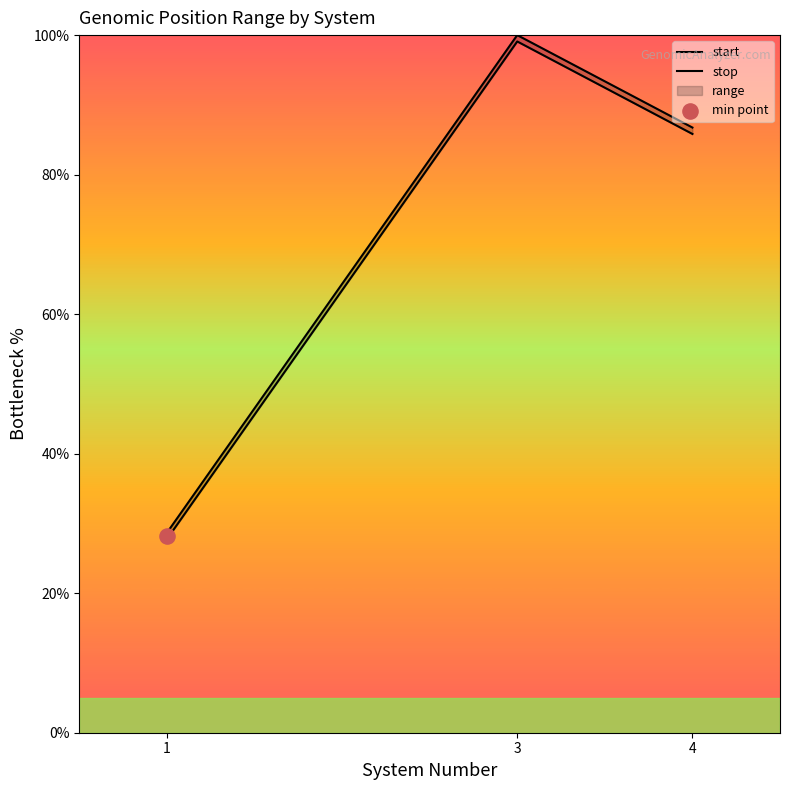

Which series reaches the maximum Y coordinate?

stop